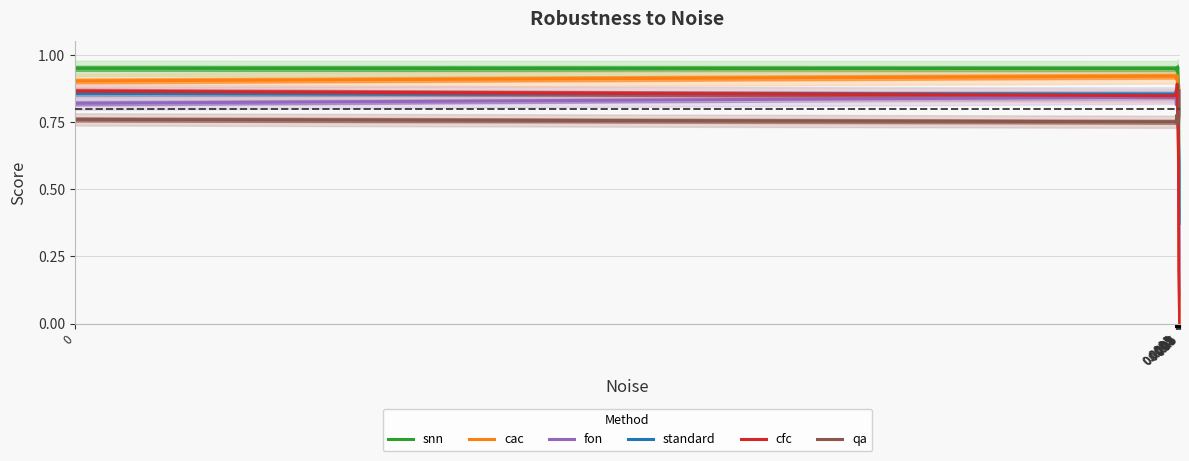

Which series has the largest range (max minus min)?

cac